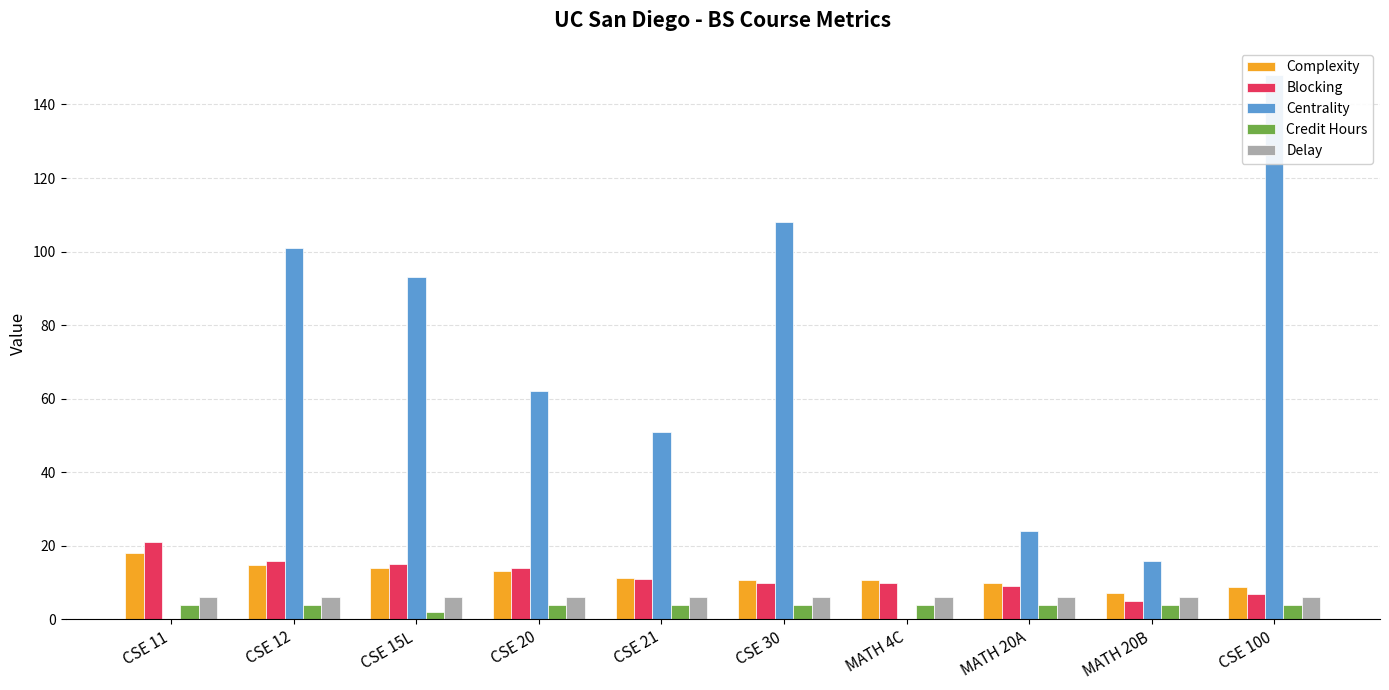

How many bars are there in each group?

5